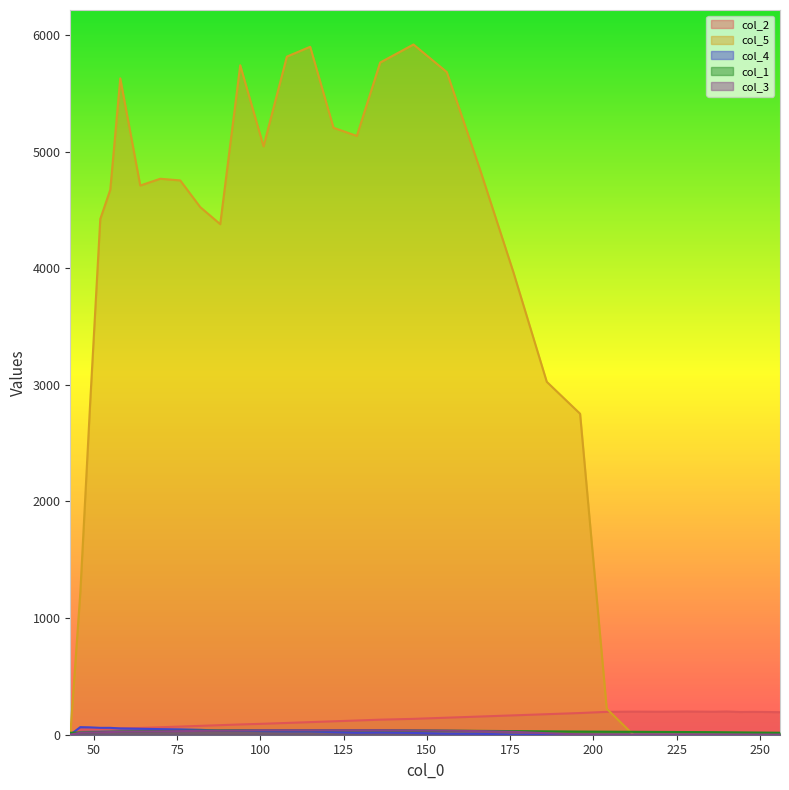

Where is col_4 nearest to the value 32?

101